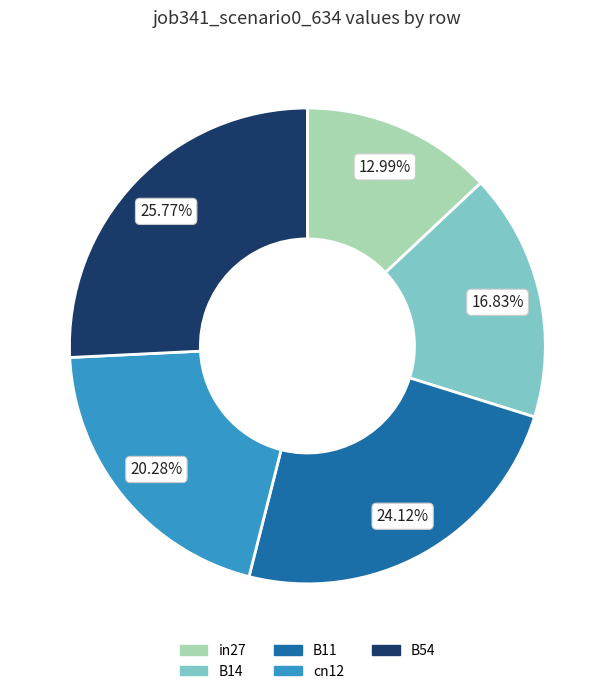

The B14 slice represents 8% of the pie. True or false?

False